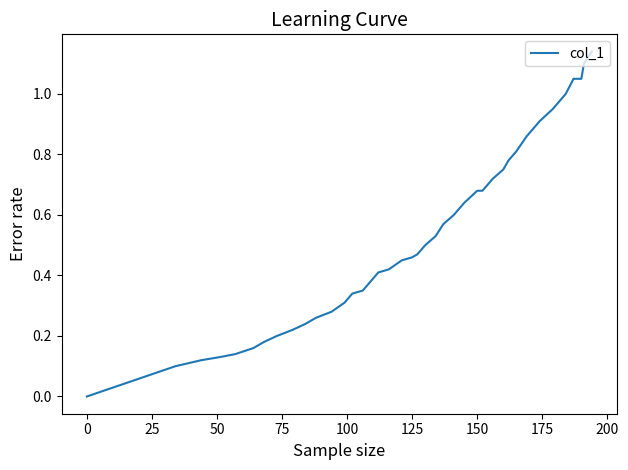

The value at 125 is 0.7. True or false?

False